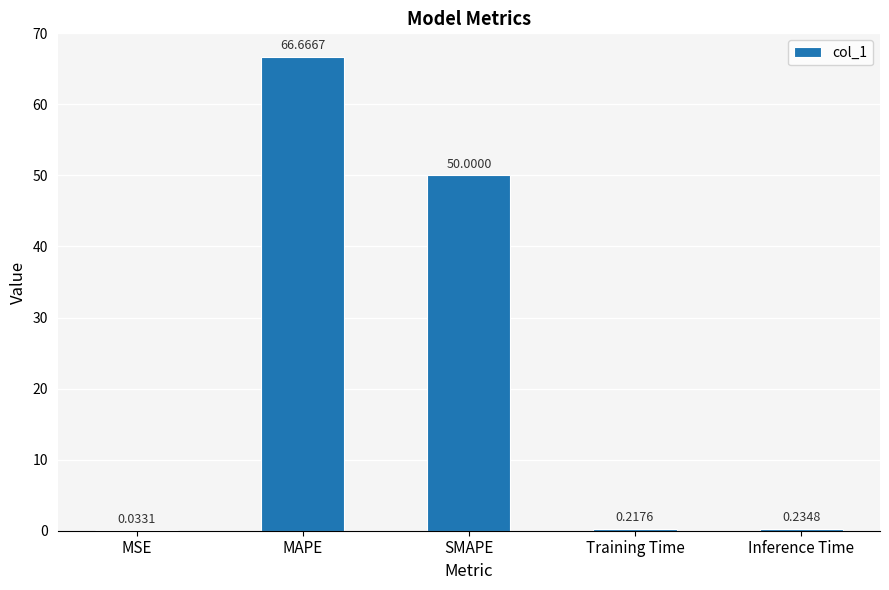

Where is the data nearest to the value 33?

SMAPE